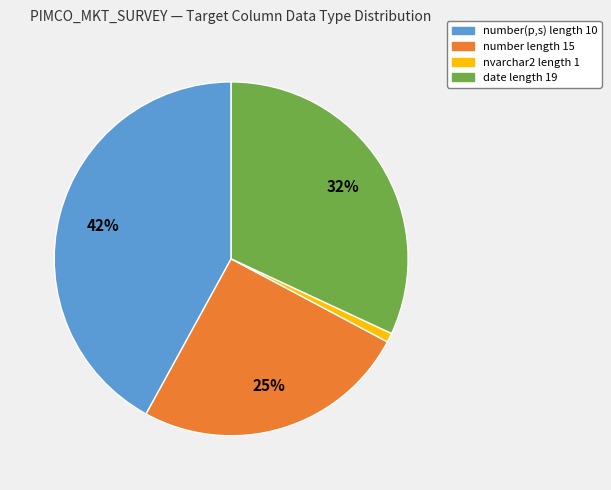

The number(p,s) length 10 slice represents 42% of the pie. True or false?

True